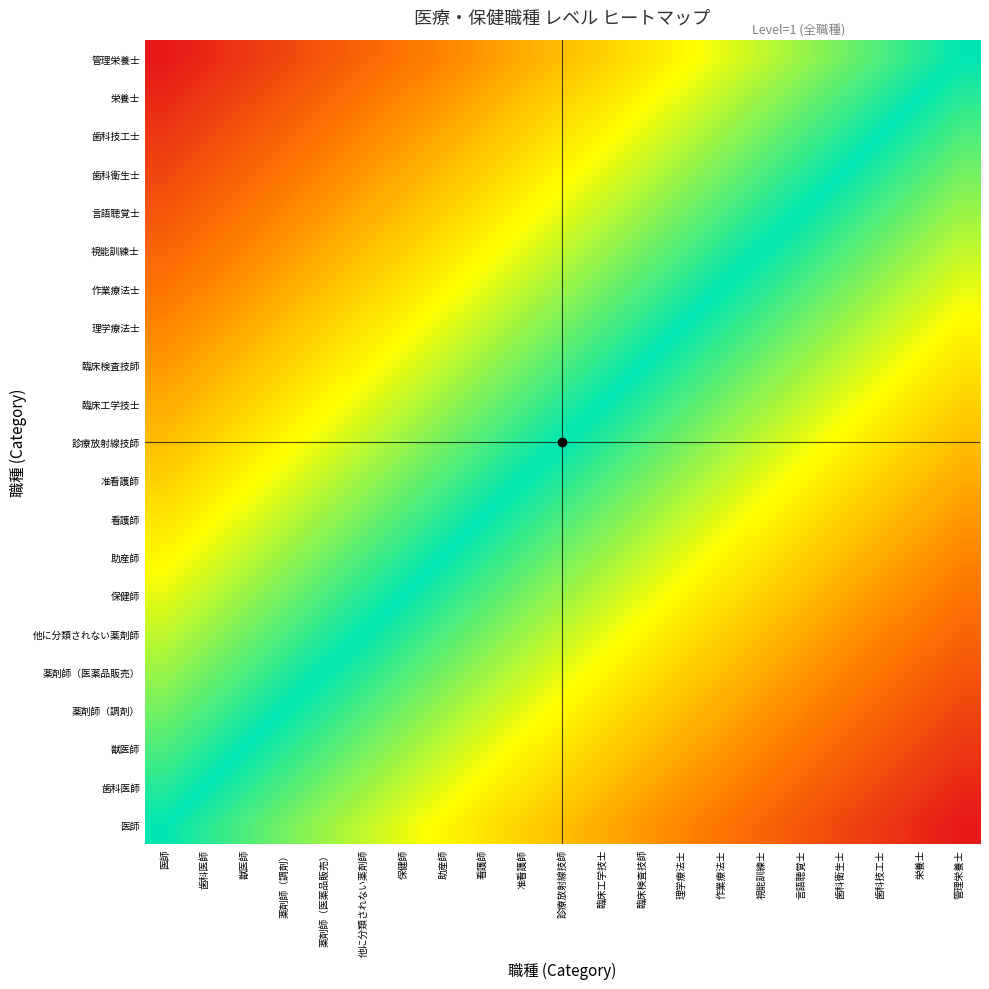

Reading left to right, extract all data points from this chart.

医師: 医師=0.5	歯科医師=0.5	獣医師=0.5	薬剤師（調剤）=0.6	薬剤師（医薬品販売）=0.6	他に分類されない薬剤師=0.6	保健師=0.7	助産師=0.7	看護師=0.7	准看護師=0.7	診療放射線技師=0.8	臨床工学技士=0.8	臨床検査技師=0.8	理学療法士=0.8	作業療法士=0.9	視能訓練士=0.9	言語聴覚士=0.9	歯科衛生士=0.9	歯科技工士=1.0	栄養士=1.0	管理栄養士=1.0
歯科医師: 医師=0.5	歯科医師=0.5	獣医師=0.5	薬剤師（調剤）=0.5	薬剤師（医薬品販売）=0.6	他に分類されない薬剤師=0.6	保健師=0.6	助産師=0.7	看護師=0.7	准看護師=0.7	診療放射線技師=0.7	臨床工学技士=0.7	臨床検査技師=0.8	理学療法士=0.8	作業療法士=0.8	視能訓練士=0.9	言語聴覚士=0.9	歯科衛生士=0.9	歯科技工士=0.9	栄養士=0.9	管理栄養士=1.0
獣医師: 医師=0.5	歯科医師=0.5	獣医師=0.5	薬剤師（調剤）=0.5	薬剤師（医薬品販売）=0.5	他に分類されない薬剤師=0.6	保健師=0.6	助産師=0.6	看護師=0.7	准看護師=0.7	診療放射線技師=0.7	臨床工学技士=0.7	臨床検査技師=0.8	理学療法士=0.8	作業療法士=0.8	視能訓練士=0.8	言語聴覚士=0.9	歯科衛生士=0.9	歯科技工士=0.9	栄養士=0.9	管理栄養士=1.0
薬剤師（調剤）: 医師=0.4	歯科医師=0.5	獣医師=0.5	薬剤師（調剤）=0.5	薬剤師（医薬品販売）=0.5	他に分類されない薬剤師=0.5	保健師=0.6	助産師=0.6	看護師=0.6	准看護師=0.7	診療放射線技師=0.7	臨床工学技士=0.7	臨床検査技師=0.7	理学療法士=0.7	作業療法士=0.8	視能訓練士=0.8	言語聴覚士=0.8	歯科衛生士=0.9	歯科技工士=0.9	栄養士=0.9	管理栄養士=0.9
薬剤師（医薬品販売）: 医師=0.4	歯科医師=0.4	獣医師=0.5	薬剤師（調剤）=0.5	薬剤師（医薬品販売）=0.5	他に分類されない薬剤師=0.5	保健師=0.5	助産師=0.6	看護師=0.6	准看護師=0.6	診療放射線技師=0.7	臨床工学技士=0.7	臨床検査技師=0.7	理学療法士=0.7	作業療法士=0.8	視能訓練士=0.8	言語聴覚士=0.8	歯科衛生士=0.8	歯科技工士=0.9	栄養士=0.9	管理栄養士=0.9
他に分類されない薬剤師: 医師=0.4	歯科医師=0.4	獣医師=0.4	薬剤師（調剤）=0.5	薬剤師（医薬品販売）=0.5	他に分類されない薬剤師=0.5	保健師=0.5	助産師=0.5	看護師=0.6	准看護師=0.6	診療放射線技師=0.6	臨床工学技士=0.7	臨床検査技師=0.7	理学療法士=0.7	作業療法士=0.7	視能訓練士=0.7	言語聴覚士=0.8	歯科衛生士=0.8	歯科技工士=0.8	栄養士=0.9	管理栄養士=0.9
保健師: 医師=0.3	歯科医師=0.4	獣医師=0.4	薬剤師（調剤）=0.4	薬剤師（医薬品販売）=0.5	他に分類されない薬剤師=0.5	保健師=0.5	助産師=0.5	看護師=0.5	准看護師=0.6	診療放射線技師=0.6	臨床工学技士=0.6	臨床検査技師=0.7	理学療法士=0.7	作業療法士=0.7	視能訓練士=0.7	言語聴覚士=0.8	歯科衛生士=0.8	歯科技工士=0.8	栄養士=0.8	管理栄養士=0.9
助産師: 医師=0.3	歯科医師=0.3	獣医師=0.4	薬剤師（調剤）=0.4	薬剤師（医薬品販売）=0.4	他に分類されない薬剤師=0.5	保健師=0.5	助産師=0.5	看護師=0.5	准看護師=0.5	診療放射線技師=0.6	臨床工学技士=0.6	臨床検査技師=0.6	理学療法士=0.7	作業療法士=0.7	視能訓練士=0.7	言語聴覚士=0.7	歯科衛生士=0.7	歯科技工士=0.8	栄養士=0.8	管理栄養士=0.8
看護師: 医師=0.3	歯科医師=0.3	獣医師=0.3	薬剤師（調剤）=0.4	薬剤師（医薬品販売）=0.4	他に分類されない薬剤師=0.4	保健師=0.5	助産師=0.5	看護師=0.5	准看護師=0.5	診療放射線技師=0.6	臨床工学技士=0.6	臨床検査技師=0.6	理学療法士=0.6	作業療法士=0.7	視能訓練士=0.7	言語聴覚士=0.7	歯科衛生士=0.7	歯科技工士=0.8	栄養士=0.8	管理栄養士=0.8
准看護師: 医師=0.3	歯科医師=0.3	獣医師=0.3	薬剤師（調剤）=0.3	薬剤師（医薬品販売）=0.4	他に分類されない薬剤師=0.4	保健師=0.4	助産師=0.5	看護師=0.5	准看護師=0.5	診療放射線技師=0.5	臨床工学技士=0.5	臨床検査技師=0.6	理学療法士=0.6	作業療法士=0.6	視能訓練士=0.7	言語聴覚士=0.7	歯科衛生士=0.7	歯科技工士=0.7	栄養士=0.7	管理栄養士=0.8
診療放射線技師: 医師=0.2	歯科医師=0.3	獣医師=0.3	薬剤師（調剤）=0.3	薬剤師（医薬品販売）=0.3	他に分類されない薬剤師=0.4	保健師=0.4	助産師=0.4	看護師=0.4	准看護師=0.5	診療放射線技師=0.5	臨床工学技士=0.5	臨床検査技師=0.5	理学療法士=0.6	作業療法士=0.6	視能訓練士=0.6	言語聴覚士=0.7	歯科衛生士=0.7	歯科技工士=0.7	栄養士=0.7	管理栄養士=0.7
臨床工学技士: 医師=0.2	歯科医師=0.2	獣医師=0.3	薬剤師（調剤）=0.3	薬剤師（医薬品販売）=0.3	他に分類されない薬剤師=0.3	保健師=0.4	助産師=0.4	看護師=0.4	准看護師=0.5	診療放射線技師=0.5	臨床工学技士=0.5	臨床検査技師=0.5	理学療法士=0.5	作業療法士=0.6	視能訓練士=0.6	言語聴覚士=0.6	歯科衛生士=0.7	歯科技工士=0.7	栄養士=0.7	管理栄養士=0.7
臨床検査技師: 医師=0.2	歯科医師=0.2	獣医師=0.2	薬剤師（調剤）=0.3	薬剤師（医薬品販売）=0.3	他に分類されない薬剤師=0.3	保健師=0.3	助産師=0.4	看護師=0.4	准看護師=0.4	診療放射線技師=0.5	臨床工学技士=0.5	臨床検査技師=0.5	理学療法士=0.5	作業療法士=0.5	視能訓練士=0.6	言語聴覚士=0.6	歯科衛生士=0.6	歯科技工士=0.7	栄養士=0.7	管理栄養士=0.7
理学療法士: 医師=0.2	歯科医師=0.2	獣医師=0.2	薬剤師（調剤）=0.2	薬剤師（医薬品販売）=0.3	他に分類されない薬剤師=0.3	保健師=0.3	助産師=0.3	看護師=0.4	准看護師=0.4	診療放射線技師=0.4	臨床工学技士=0.5	臨床検査技師=0.5	理学療法士=0.5	作業療法士=0.5	視能訓練士=0.5	言語聴覚士=0.6	歯科衛生士=0.6	歯科技工士=0.6	栄養士=0.7	管理栄養士=0.7
作業療法士: 医師=0.1	歯科医師=0.2	獣医師=0.2	薬剤師（調剤）=0.2	薬剤師（医薬品販売）=0.2	他に分類されない薬剤師=0.3	保健師=0.3	助産師=0.3	看護師=0.3	准看護師=0.4	診療放射線技師=0.4	臨床工学技士=0.4	臨床検査技師=0.5	理学療法士=0.5	作業療法士=0.5	視能訓練士=0.5	言語聴覚士=0.5	歯科衛生士=0.6	歯科技工士=0.6	栄養士=0.6	管理栄養士=0.7
視能訓練士: 医師=0.1	歯科医師=0.1	獣医師=0.2	薬剤師（調剤）=0.2	薬剤師（医薬品販売）=0.2	他に分類されない薬剤師=0.2	保健師=0.3	助産師=0.3	看護師=0.3	准看護師=0.3	診療放射線技師=0.4	臨床工学技士=0.4	臨床検査技師=0.4	理学療法士=0.5	作業療法士=0.5	視能訓練士=0.5	言語聴覚士=0.5	歯科衛生士=0.5	歯科技工士=0.6	栄養士=0.6	管理栄養士=0.6
言語聴覚士: 医師=0.1	歯科医師=0.1	獣医師=0.1	薬剤師（調剤）=0.2	薬剤師（医薬品販売）=0.2	他に分類されない薬剤師=0.2	保健師=0.2	助産師=0.3	看護師=0.3	准看護師=0.3	診療放射線技師=0.3	臨床工学技士=0.4	臨床検査技師=0.4	理学療法士=0.4	作業療法士=0.5	視能訓練士=0.5	言語聴覚士=0.5	歯科衛生士=0.5	歯科技工士=0.5	栄養士=0.6	管理栄養士=0.6
歯科衛生士: 医師=0.1	歯科医師=0.1	獣医師=0.1	薬剤師（調剤）=0.1	薬剤師（医薬品販売）=0.2	他に分類されない薬剤師=0.2	保健師=0.2	助産師=0.2	看護師=0.3	准看護師=0.3	診療放射線技師=0.3	臨床工学技士=0.3	臨床検査技師=0.4	理学療法士=0.4	作業療法士=0.4	視能訓練士=0.5	言語聴覚士=0.5	歯科衛生士=0.5	歯科技工士=0.5	栄養士=0.5	管理栄養士=0.6
歯科技工士: 医師=0.0	歯科医師=0.1	獣医師=0.1	薬剤師（調剤）=0.1	薬剤師（医薬品販売）=0.1	他に分類されない薬剤師=0.2	保健師=0.2	助産師=0.2	看護師=0.2	准看護師=0.3	診療放射線技師=0.3	臨床工学技士=0.3	臨床検査技師=0.3	理学療法士=0.4	作業療法士=0.4	視能訓練士=0.4	言語聴覚士=0.5	歯科衛生士=0.5	歯科技工士=0.5	栄養士=0.5	管理栄養士=0.5
栄養士: 医師=0.0	歯科医師=0.1	獣医師=0.1	薬剤師（調剤）=0.1	薬剤師（医薬品販売）=0.1	他に分類されない薬剤師=0.1	保健師=0.2	助産師=0.2	看護師=0.2	准看護師=0.2	診療放射線技師=0.3	臨床工学技士=0.3	臨床検査技師=0.3	理学療法士=0.3	作業療法士=0.4	視能訓練士=0.4	言語聴覚士=0.4	歯科衛生士=0.5	歯科技工士=0.5	栄養士=0.5	管理栄養士=0.5
管理栄養士: 医師=0.0	歯科医師=0.0	獣医師=0.0	薬剤師（調剤）=0.1	薬剤師（医薬品販売）=0.1	他に分類されない薬剤師=0.1	保健師=0.1	助産師=0.2	看護師=0.2	准看護師=0.2	診療放射線技師=0.2	臨床工学技士=0.3	臨床検査技師=0.3	理学療法士=0.3	作業療法士=0.3	視能訓練士=0.4	言語聴覚士=0.4	歯科衛生士=0.4	歯科技工士=0.5	栄養士=0.5	管理栄養士=0.5